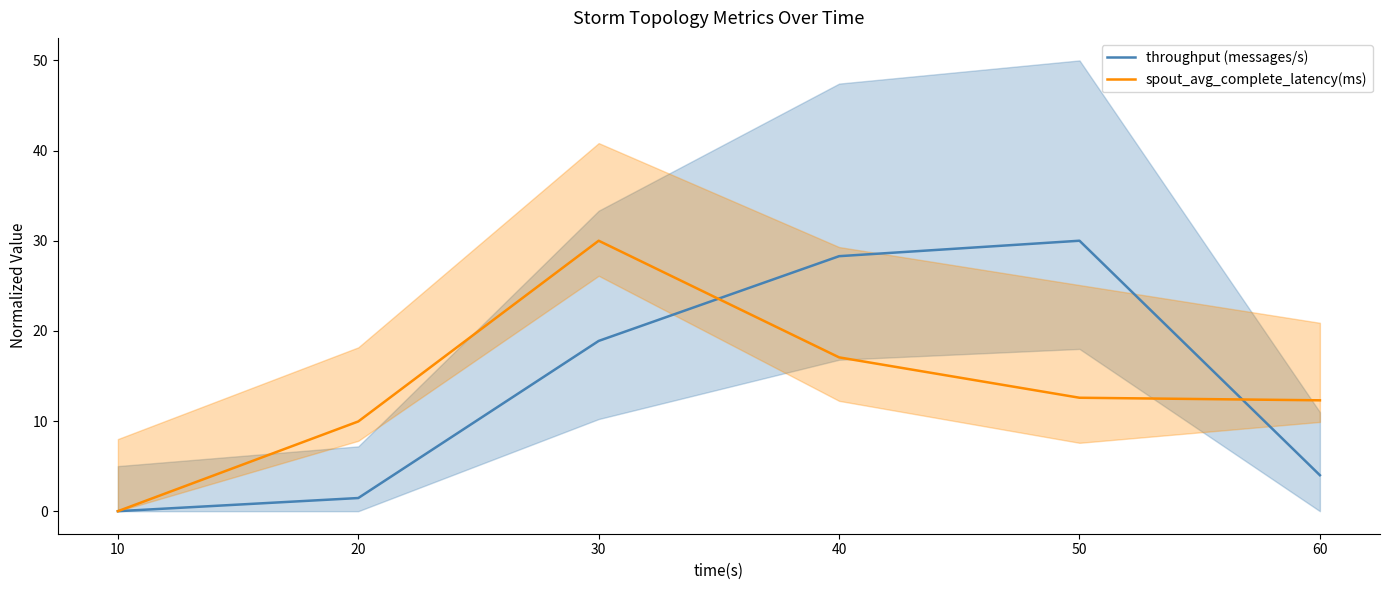

True or false: throughput (messages/s) has more than 1 points higher than both neighbors.

False